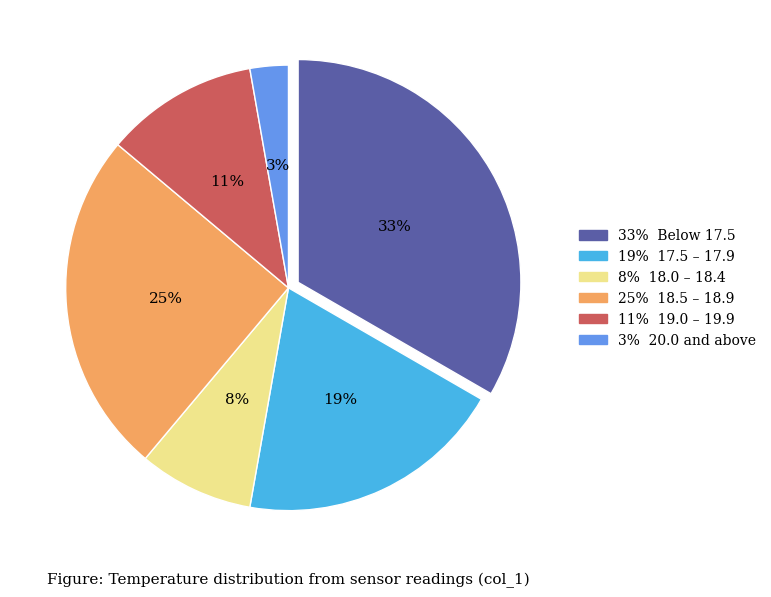

Is there a majority slice in this chart?

No